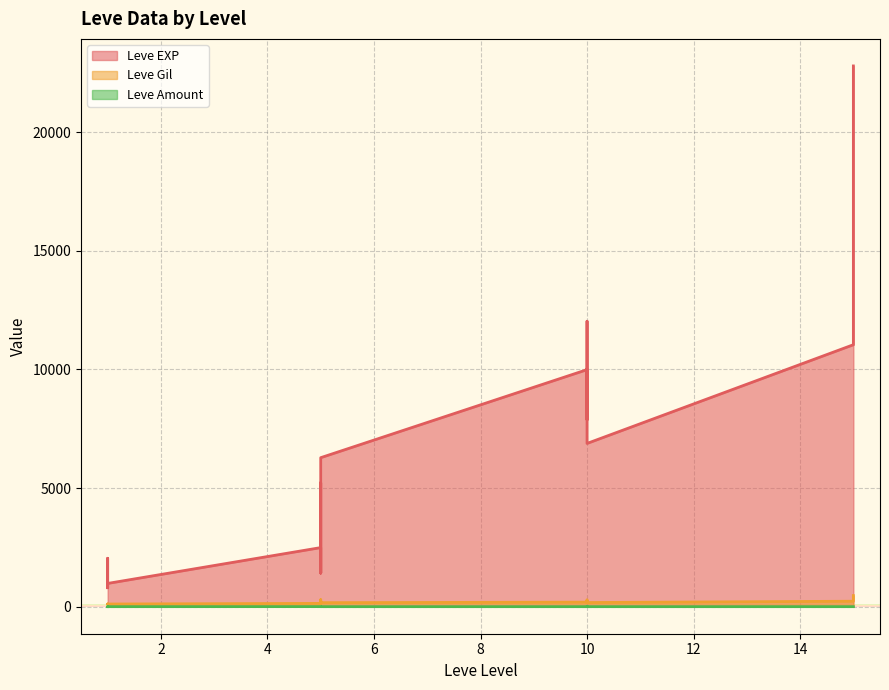

Which category has the highest value in the Leve EXP series?

15